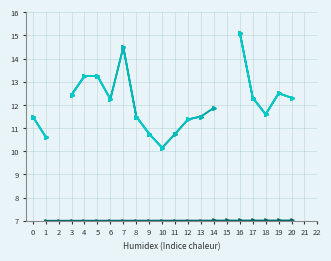

Does the chart display data point markers on the line(s)?

Yes